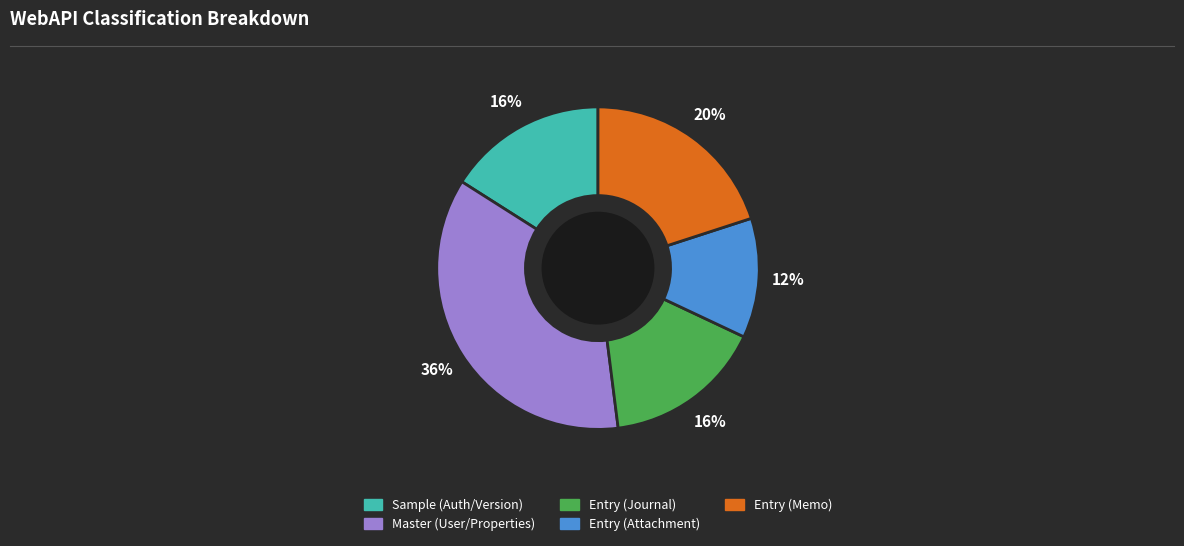

Which has a higher value, Master (User/Properties) or Entry (Journal)?

Master (User/Properties)